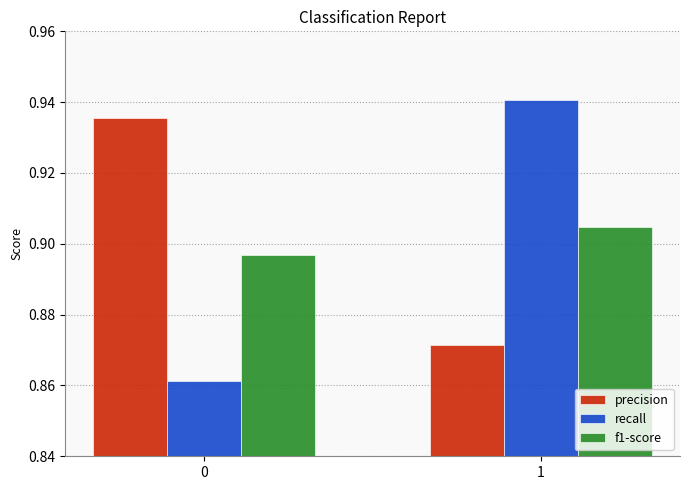

Rank the series at 1 from lowest to highest value.

precision, f1-score, recall